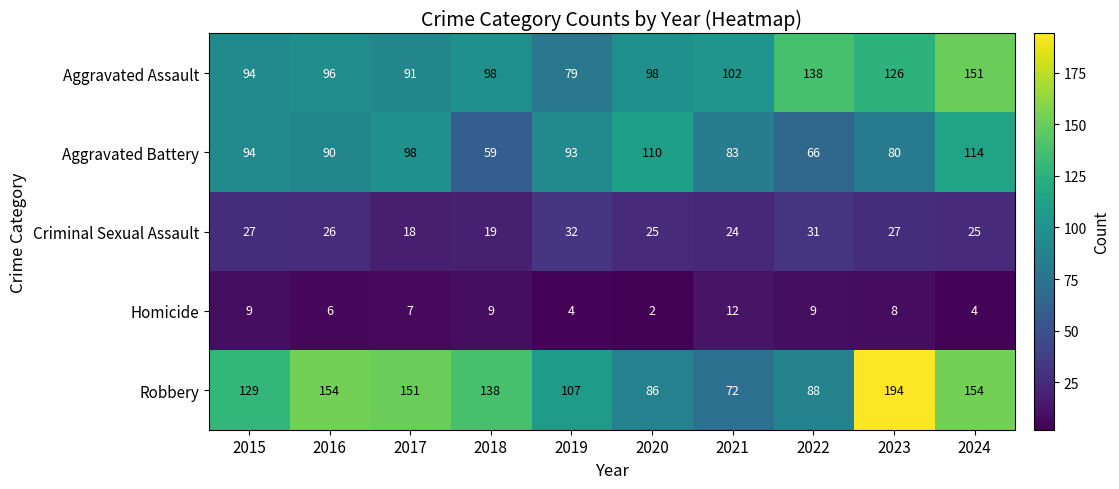

How many categories are shown in the chart?

10